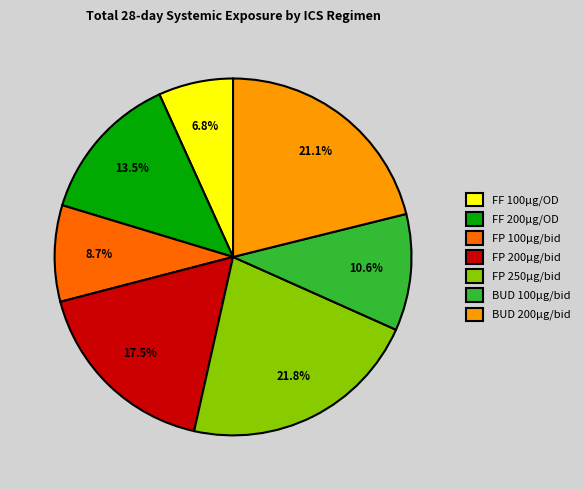

To the nearest percent, what percentage of the pie is FP 250µg/bid?

22%